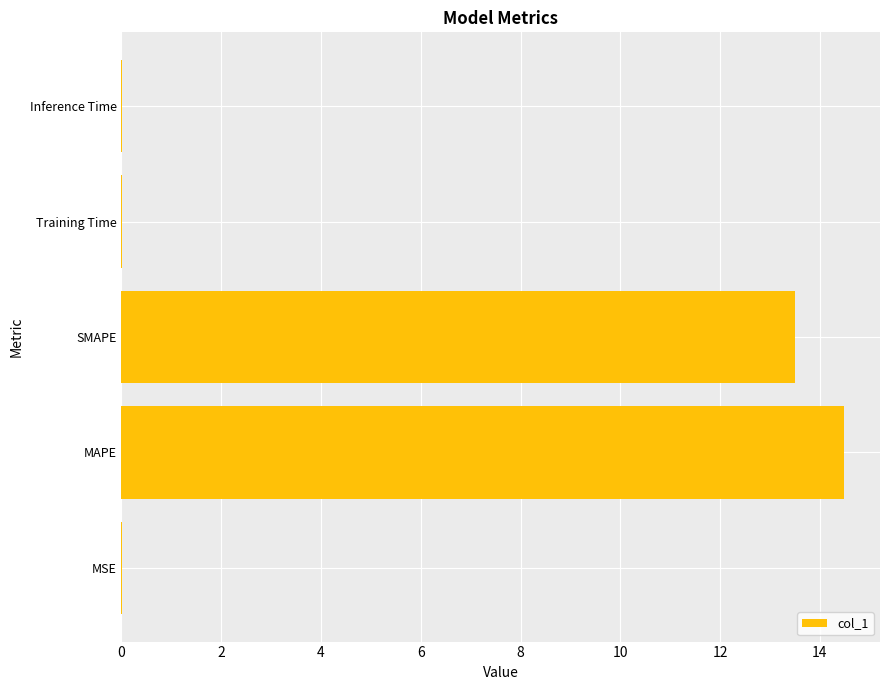

Does the chart contain stacked bars?

No